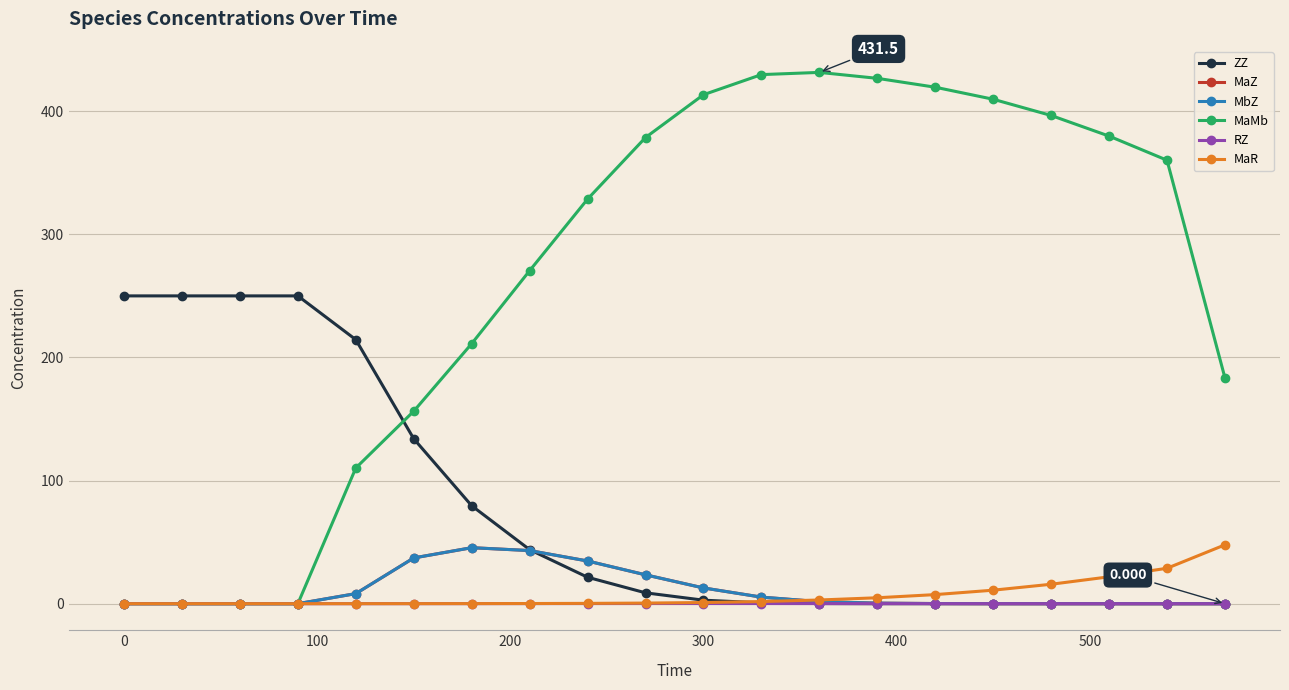

Which series has the largest total across all categories?

MaMb